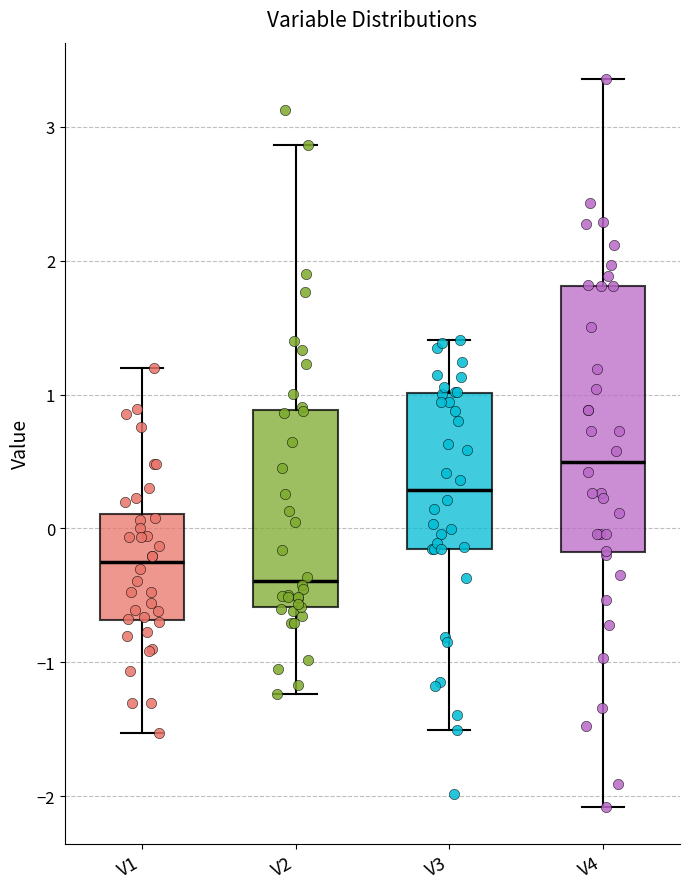

Reading left to right, read every box against the y-axis: the position of its median line, the range the box covers, and the ends of its whiskers. The values are not printed on the chart, so give them approximately, as read against the axis.

V1: median -0.3, box -0.7 to 0.1, whiskers -1.5 to 1.2
V2: median -0.4, box -0.6 to 0.9, whiskers -1.2 to 2.9
V3: median 0.3, box -0.2 to 1.0, whiskers -1.5 to 1.4
V4: median 0.5, box -0.2 to 1.8, whiskers -2.1 to 3.4